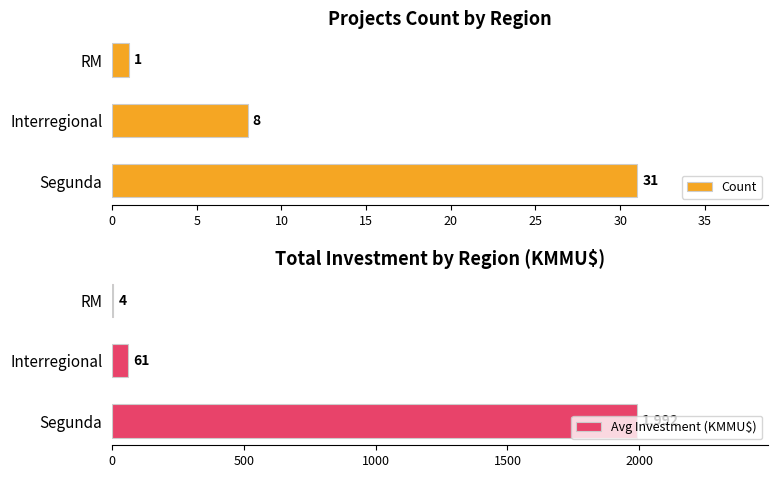

What is the sum of the Avg Investment (KMMU$) values at 10 and 5?

65.4